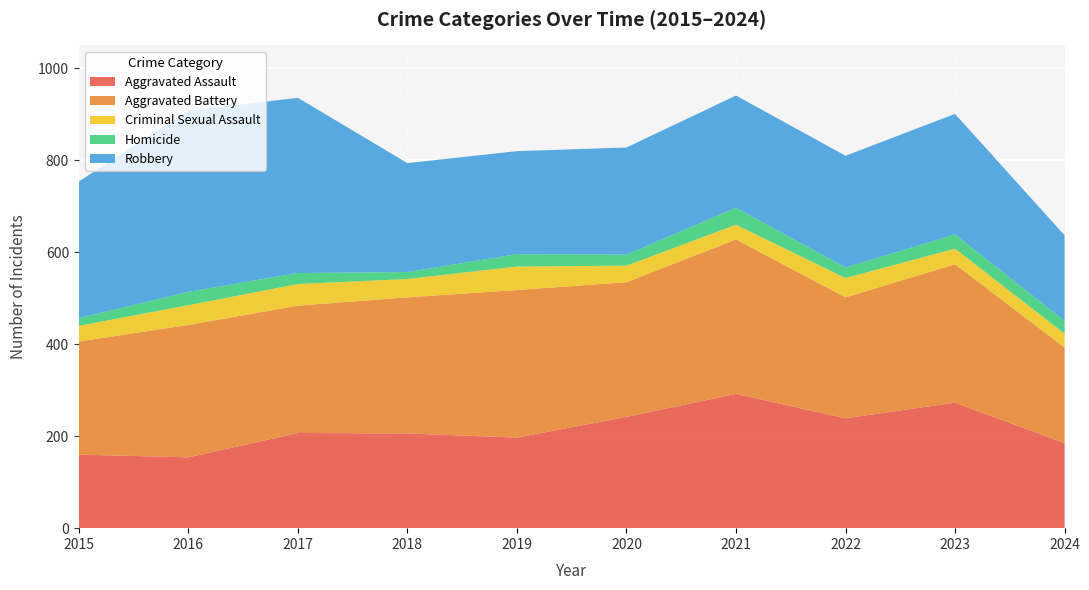

Reading left to right, list all the values displayed in this chart.

Aggravated Assault: 2015=160	2016=154	2017=207	2018=206	2019=197	2020=242	2021=292	2022=239	2023=273	2024=185
Aggravated Battery: 2015=246	2016=288	2017=277	2018=296	2019=321	2020=293	2021=336	2022=263	2023=301	2024=208
Criminal Sexual Assault: 2015=34	2016=43	2017=47	2018=40	2019=51	2020=36	2021=32	2022=42	2023=34	2024=30
Homicide: 2015=17	2016=29	2017=24	2018=15	2019=27	2020=24	2021=37	2022=23	2023=31	2024=28
Robbery: 2015=297	2016=394	2017=381	2018=237	2019=224	2020=233	2021=244	2022=243	2023=262	2024=186